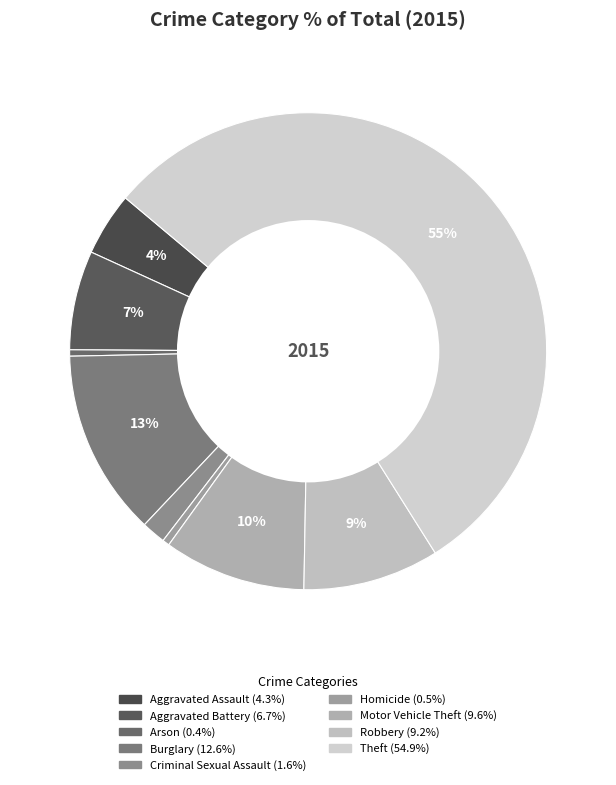

What is the ratio of the value at Criminal Sexual Assault to the value at Arson?

3.8